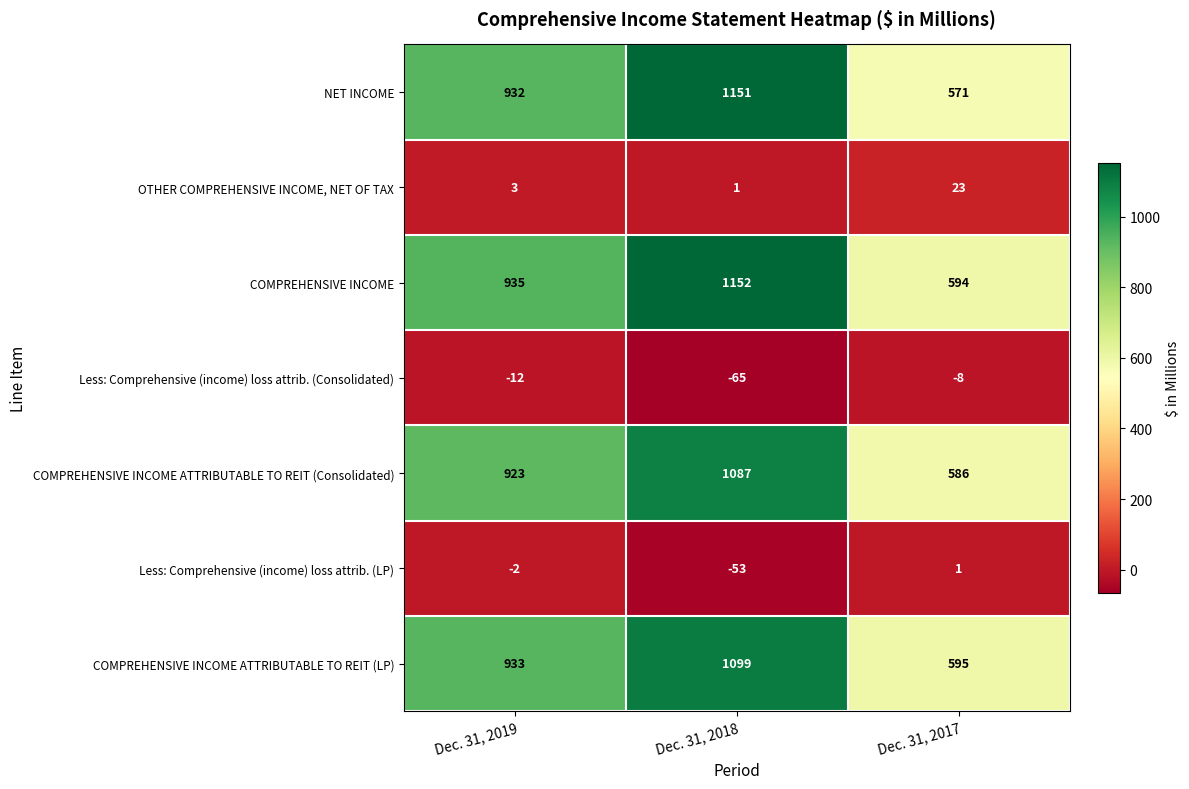

What is the difference between the maximum and minimum values in the NET INCOME series?

580